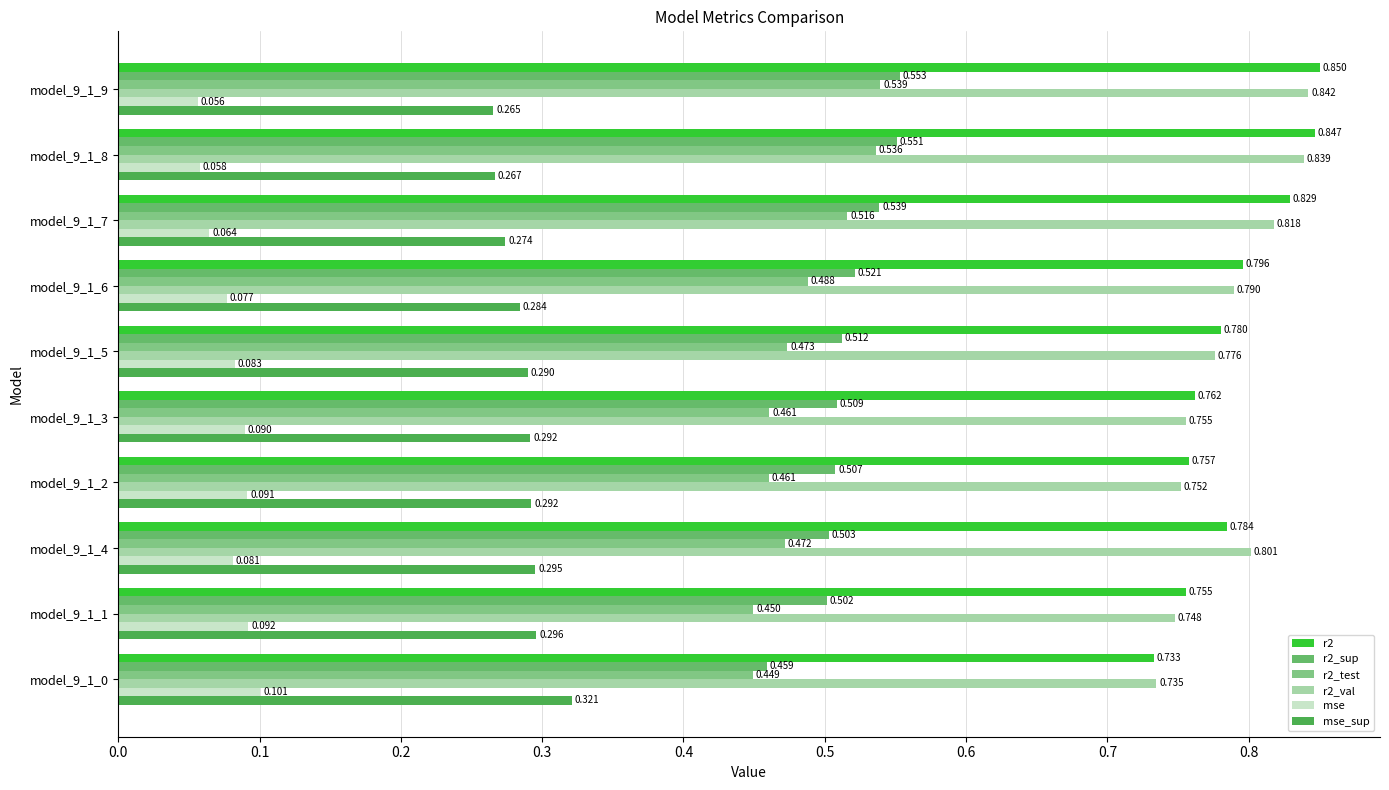

Count the number of categories in the chart.

10